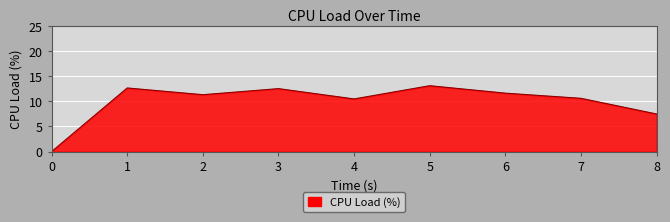

What is the average value?

10.0